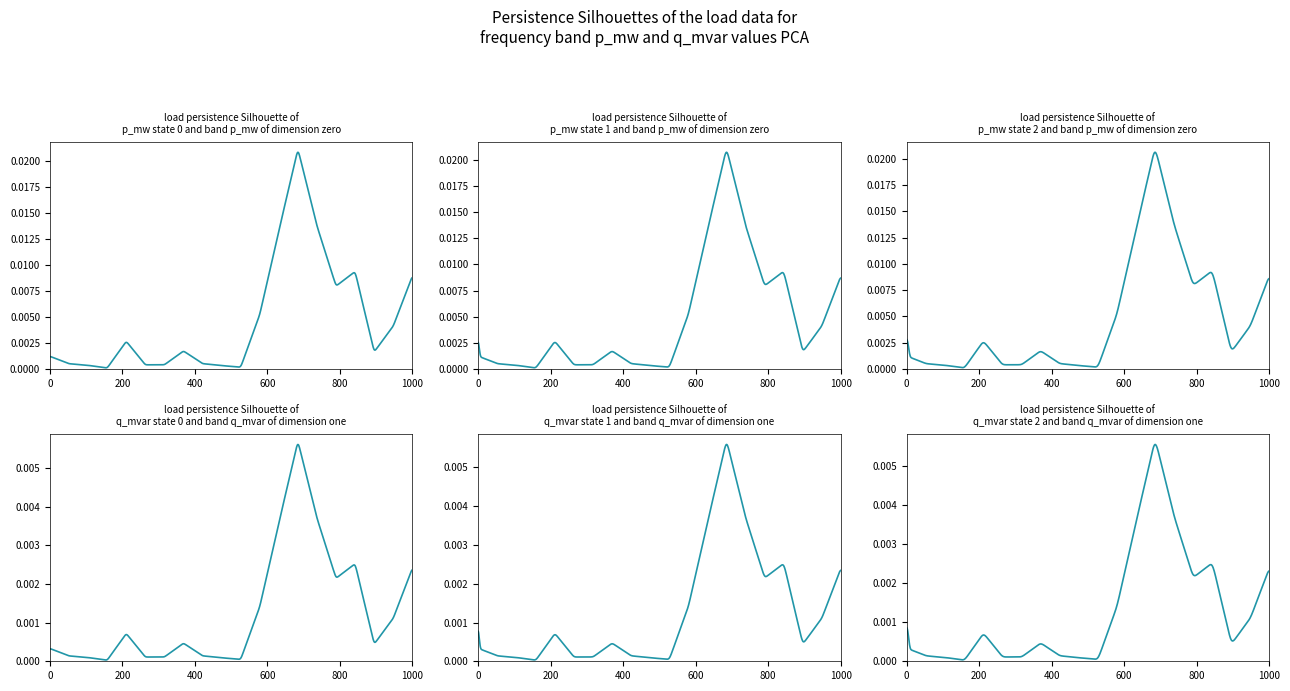

Rank the series by their average value, from lowest to highest.

q_mvar, p_mw